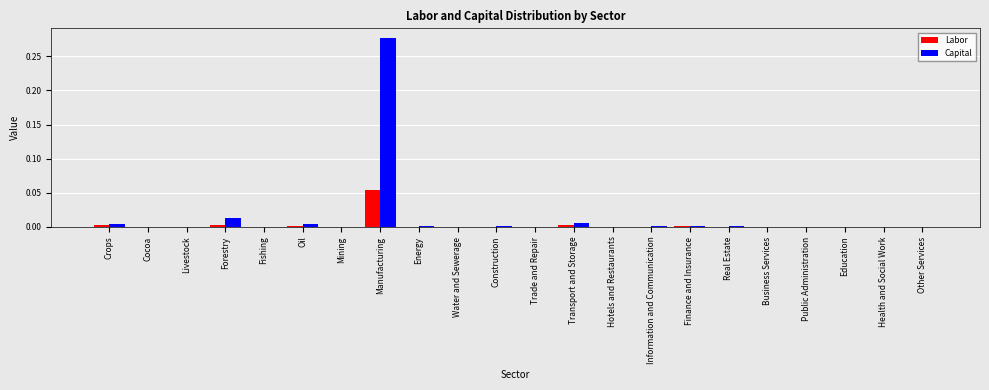

Which series has the largest total across all categories?

Capital